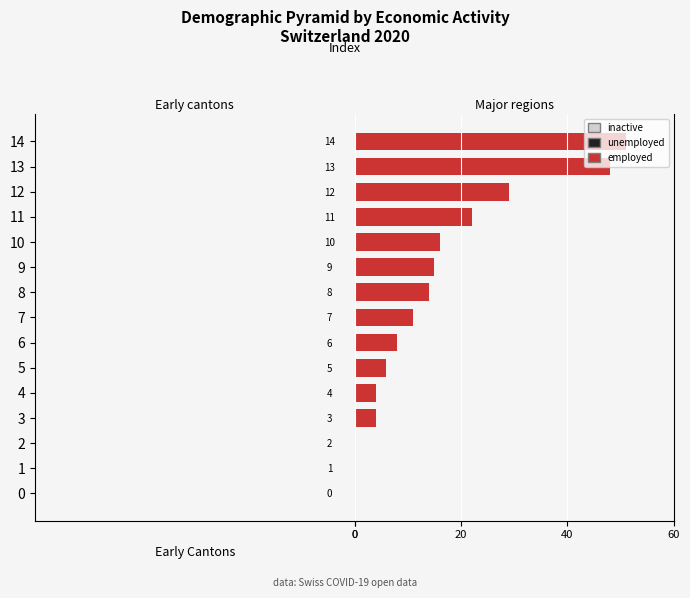

What are all the series names shown in the legend?

inactive, employed, unemployed